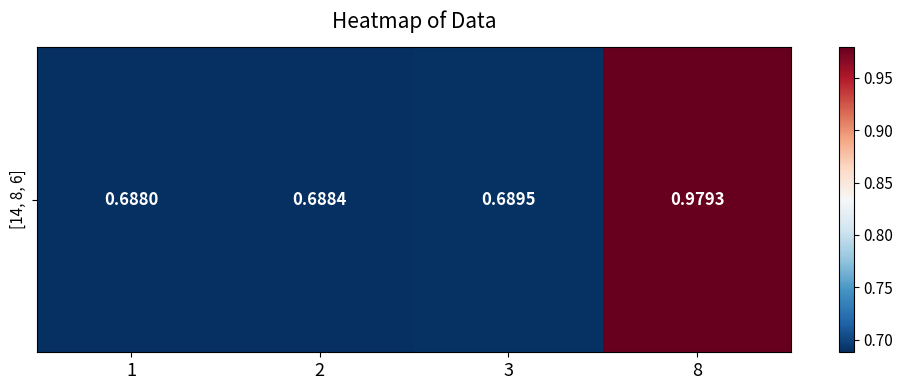

List the labels in order of value, smallest first.

1, 2, 3, 8